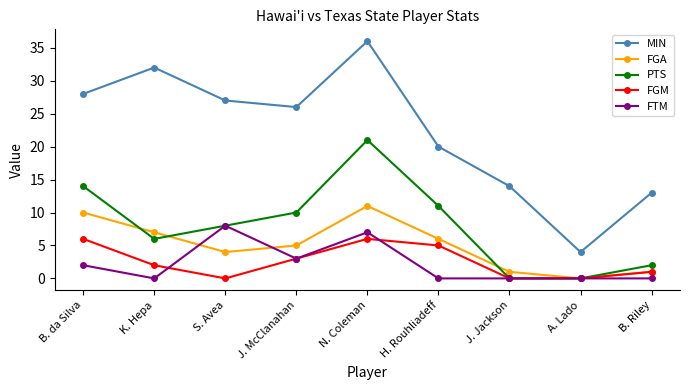

Is it true that MIN equals 14 at B. da Silva?

False